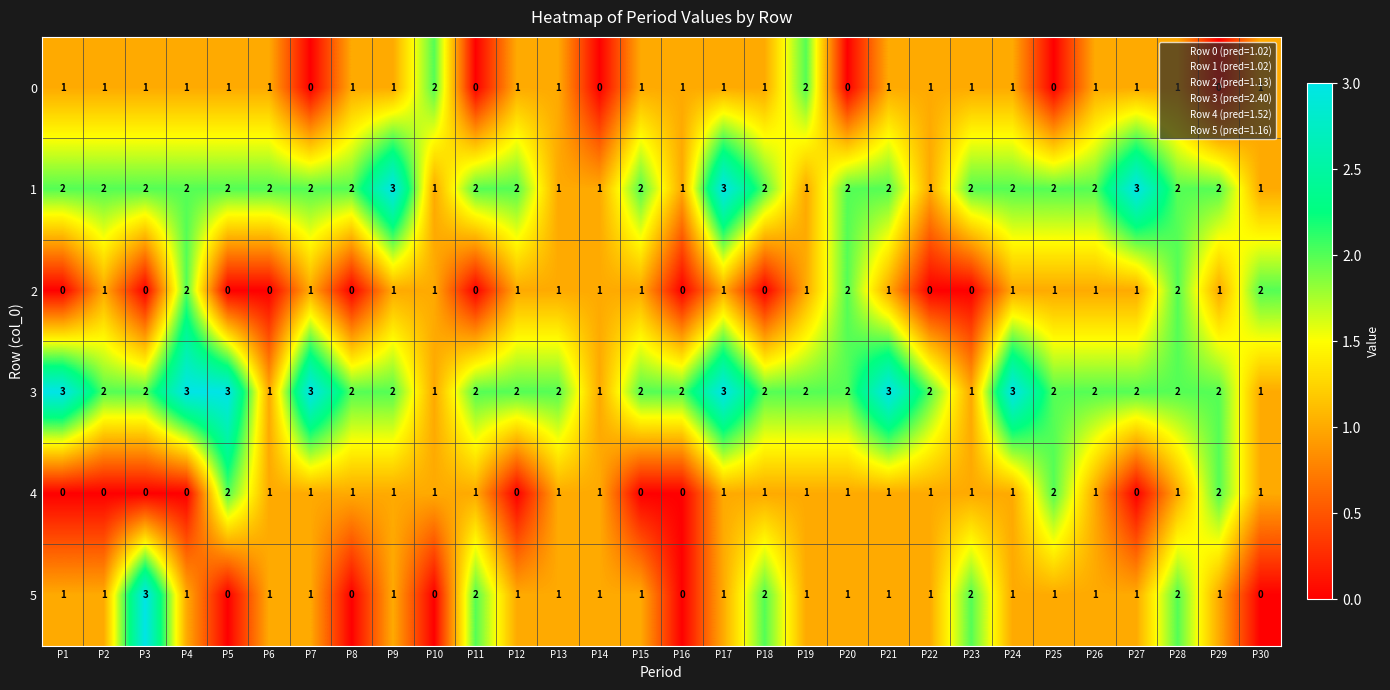

Count the 5 values in the range 1 to 2.

24